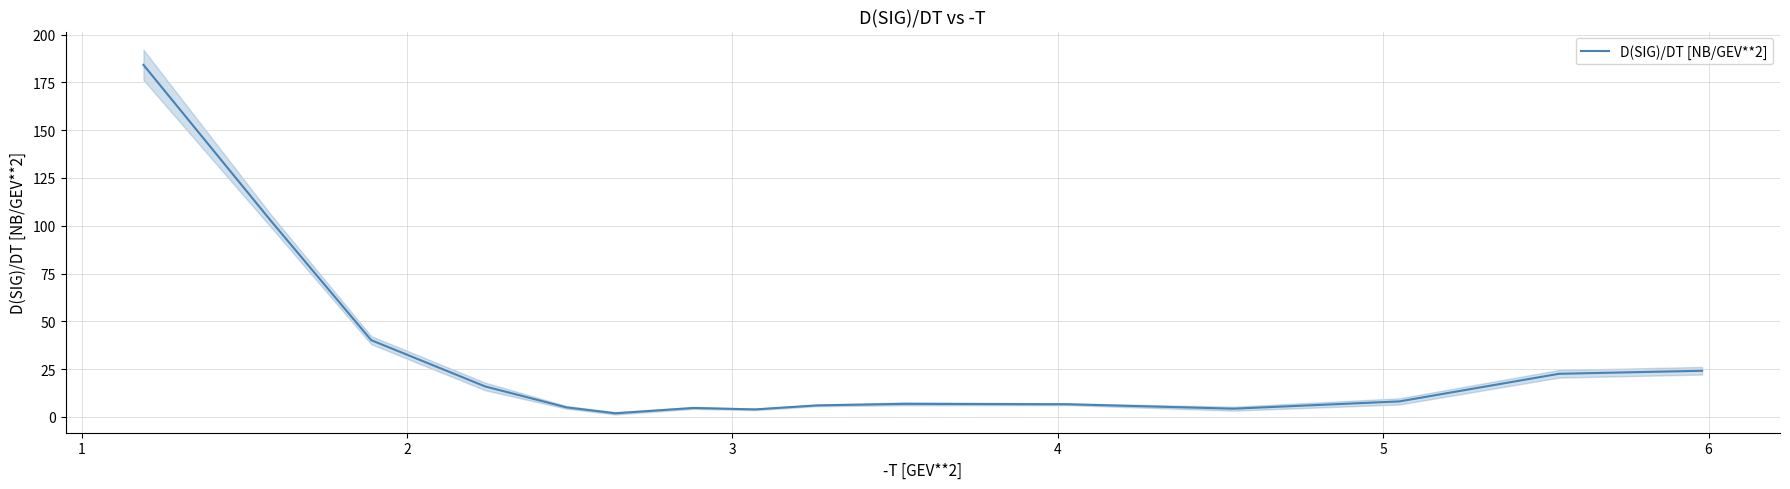

What is the maximum value for D(SIG)/DT [NB/GEV**2]?

184.2